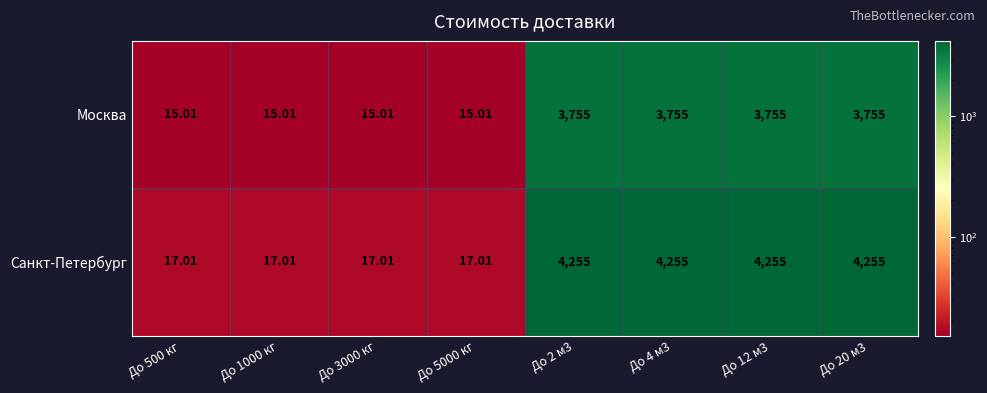

Which series has the largest range (max minus min)?

Санкт-Петербург